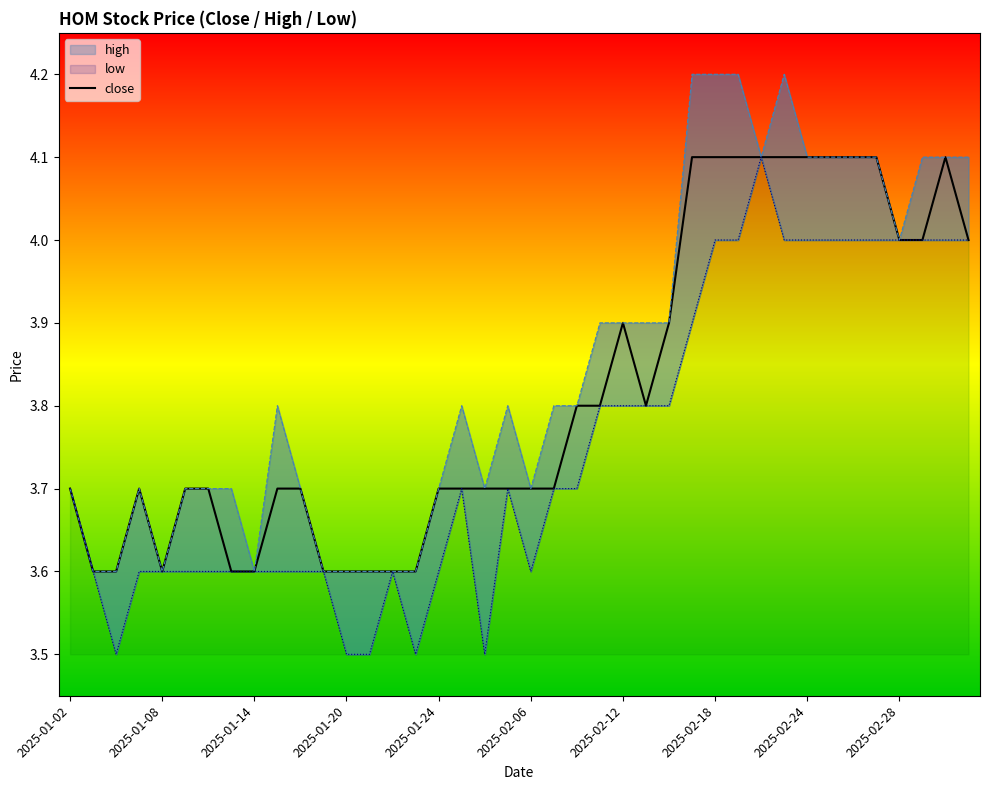

How many values are between 3 and 4?

30